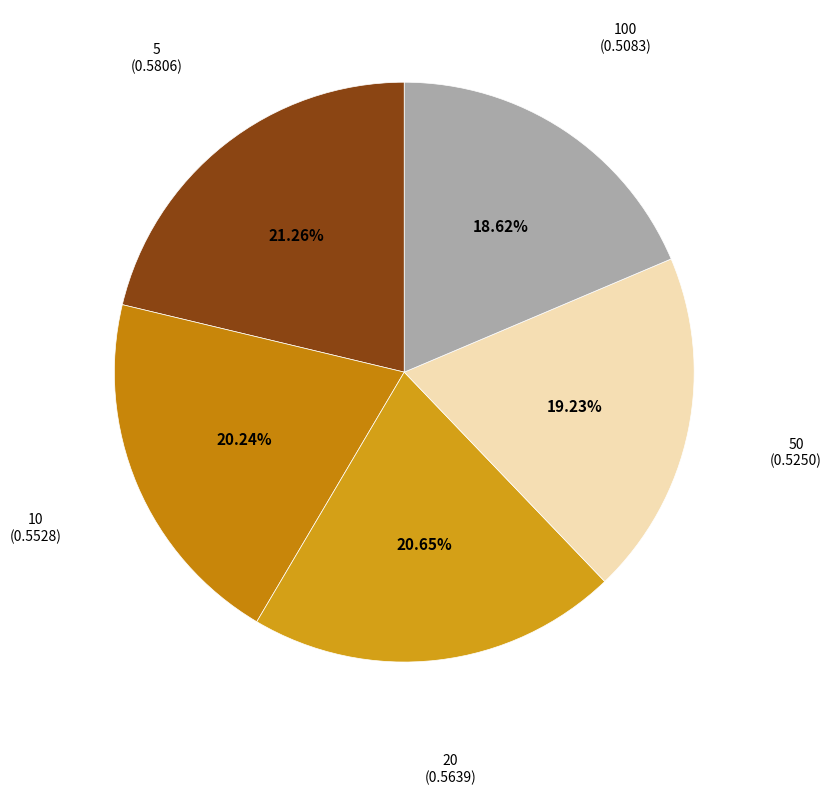

Which has a higher value, 100 (0.5083) or 10 (0.5528)?

10 (0.5528)